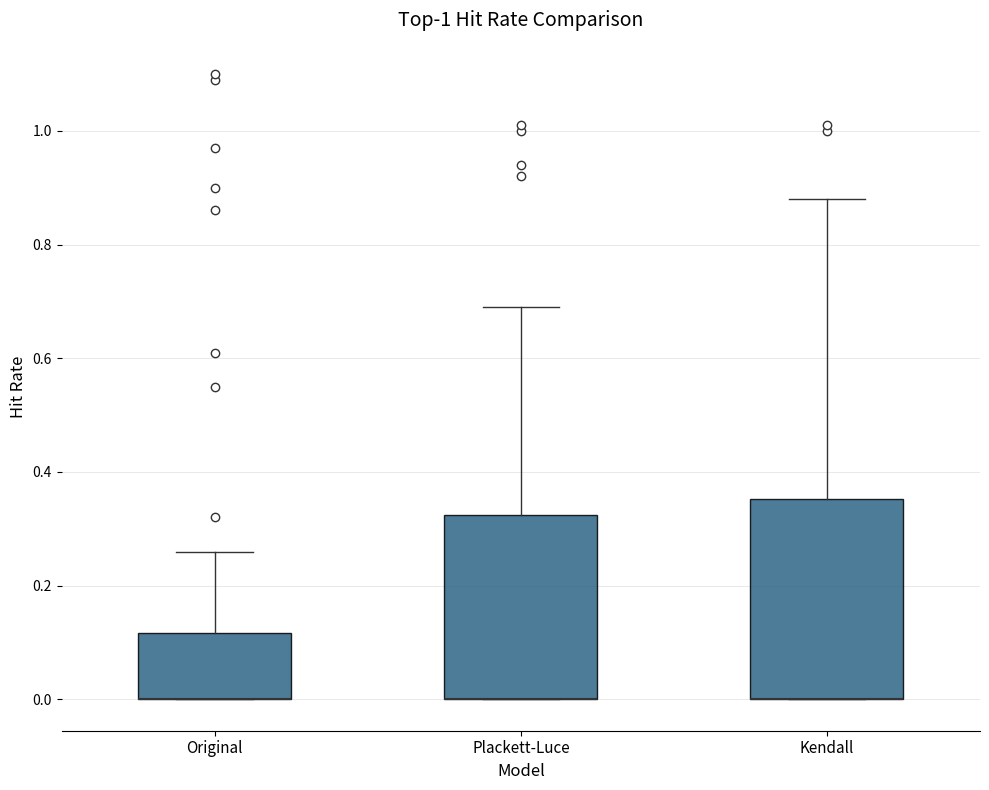

Reading left to right, transcribe this box plot: for each box, give where its median line is, the range the box spans, and where its two whiskers end, as read against the y-axis. The values are not printed on the chart, so give them approximately, as read against the axis.

Original: median 0.00 (drawn on the box's lower edge), box 0.00 to 0.12, whiskers 0.00 to 0.26
Plackett-Luce: median 0.00 (drawn on the box's lower edge), box 0.00 to 0.32, whiskers 0.00 to 0.70
Kendall: median 0.00 (drawn on the box's lower edge), box 0.00 to 0.36, whiskers 0.00 to 0.88